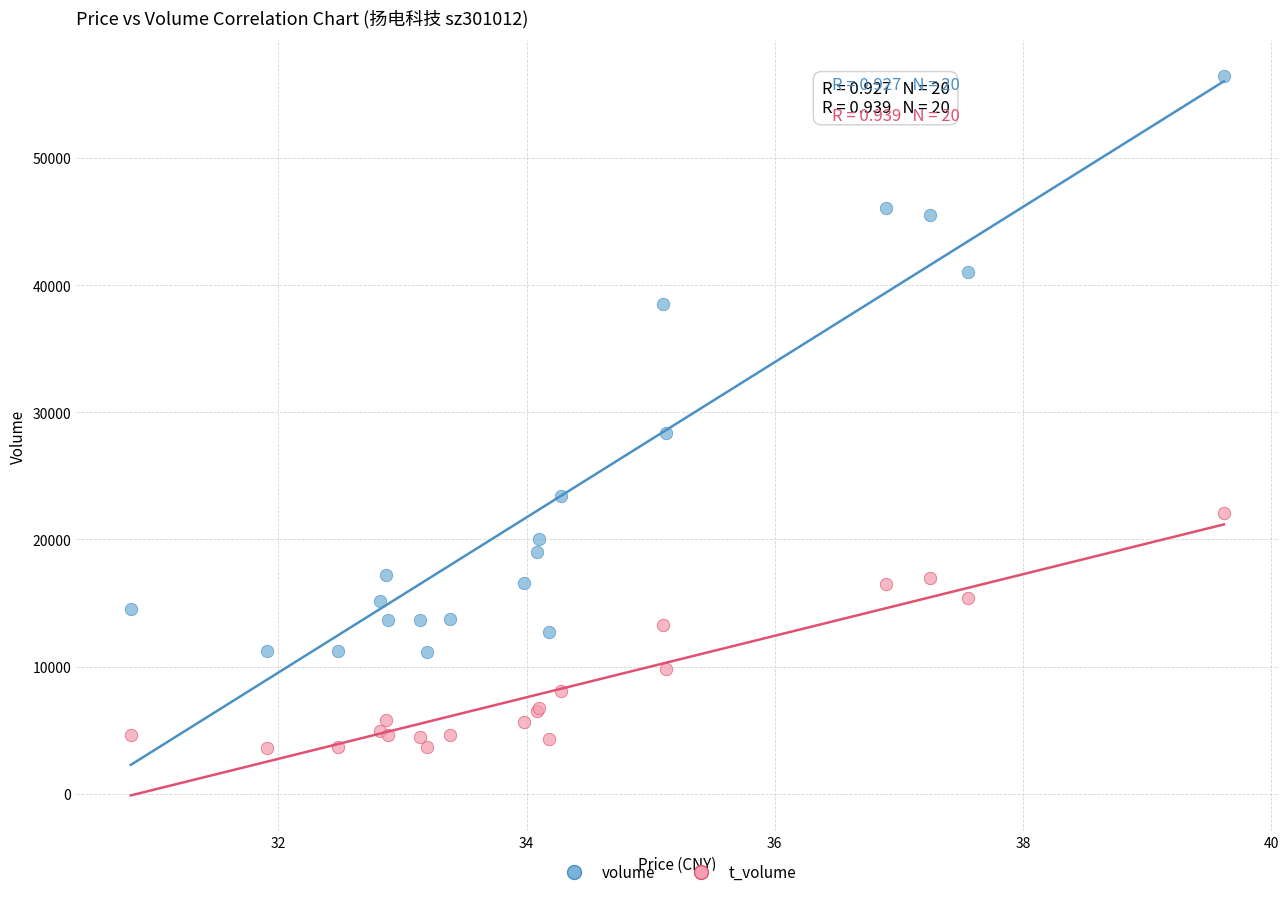

Which series has the widest spread of Y values?

volume